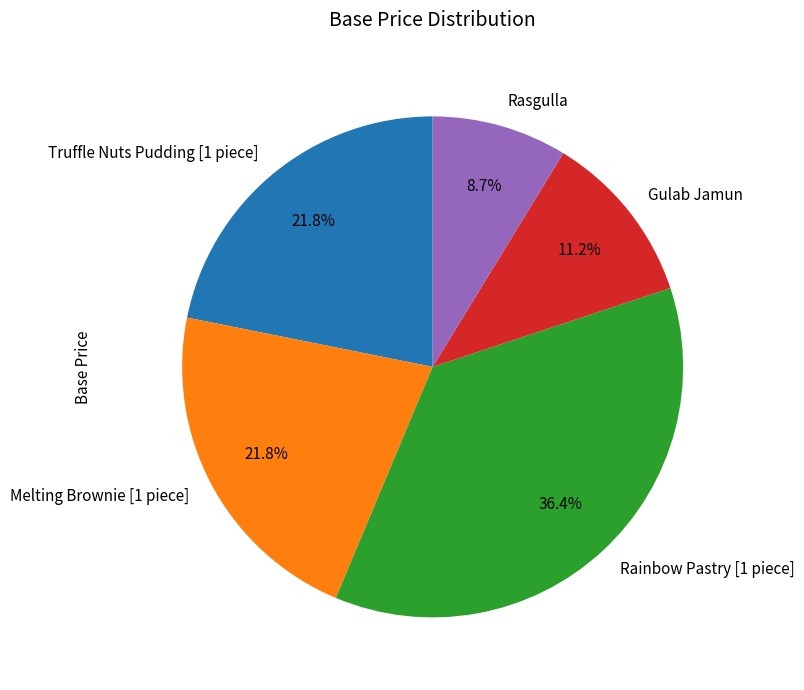

Approximately how many times larger is the value at Truffle Nuts Pudding [1 piece] compared to Rasgulla?

2.5